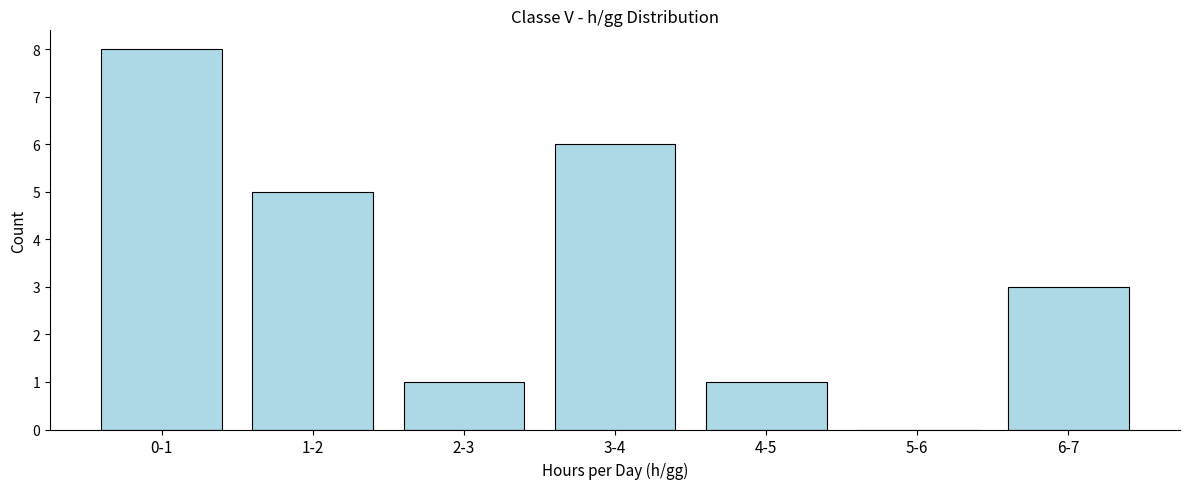

Reading left to right, transcribe all the data shown in this chart.

0-1=8	1-2=5	2-3=1	3-4=6	4-5=1	5-6=0	6-7=3